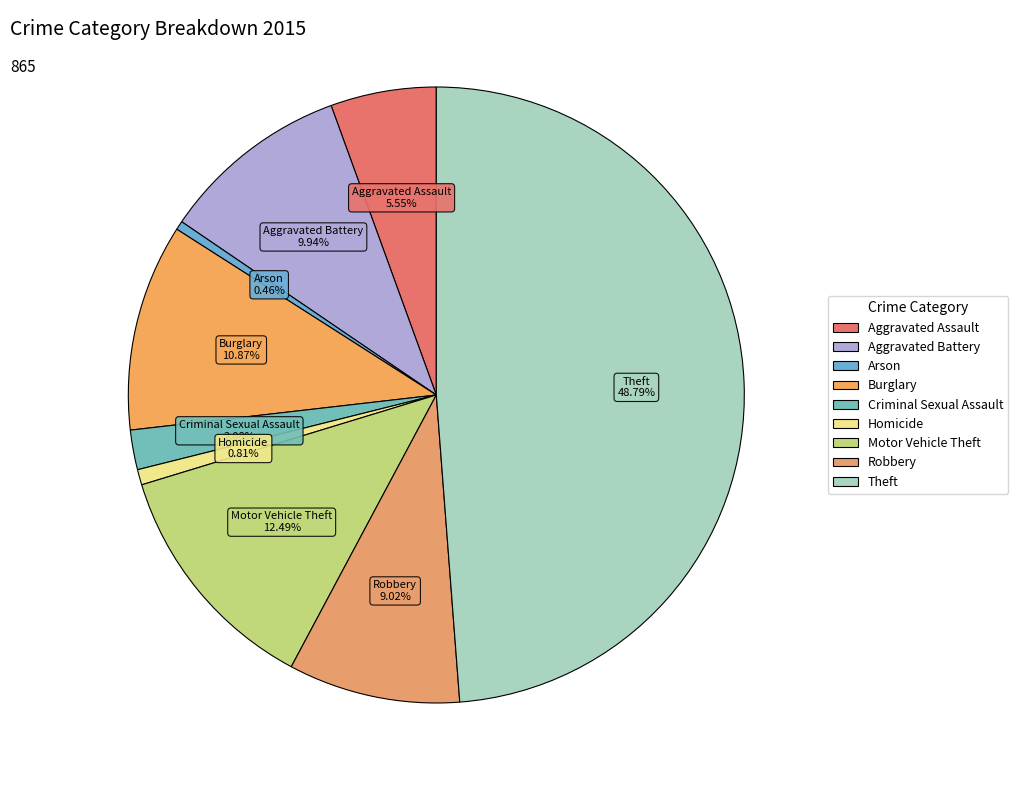

To the nearest percent, what is the difference between the largest and smallest slice percentages?

48%